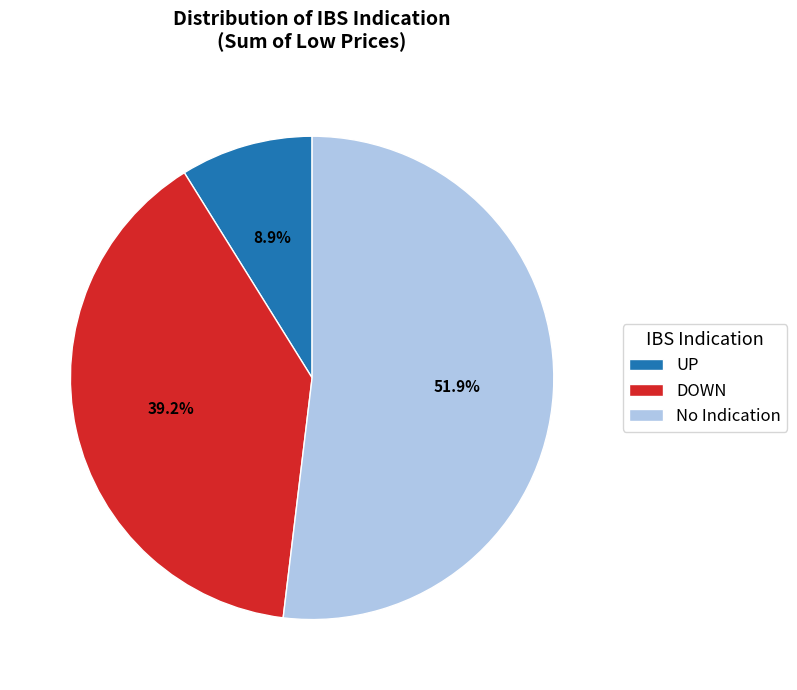

What is the ratio of the value at DOWN to the value at No Indication?

0.8